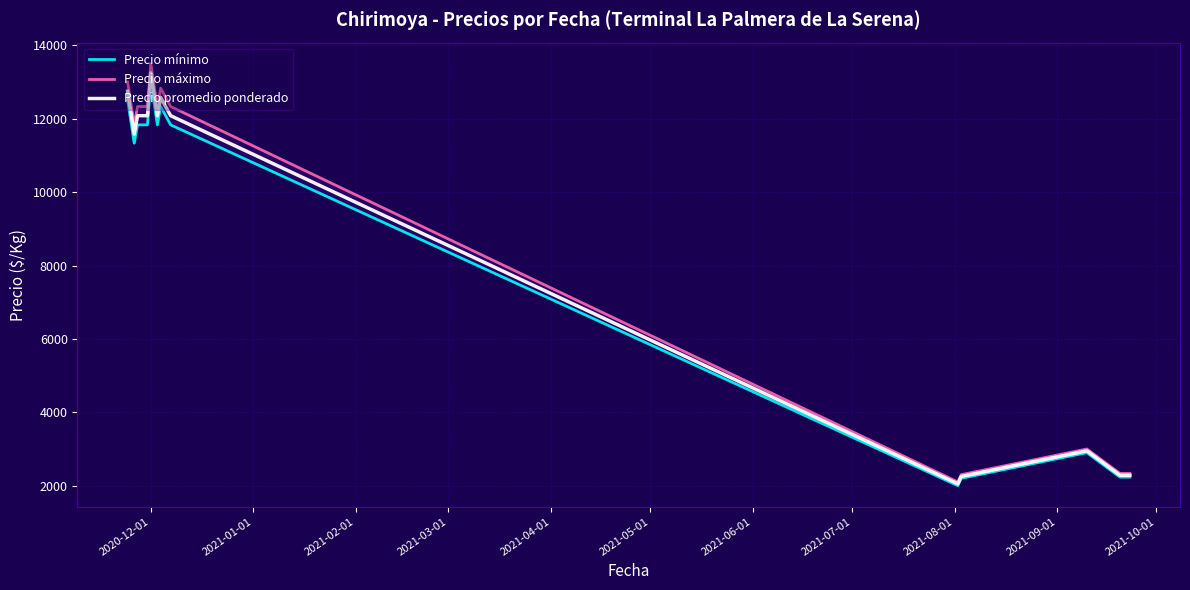

Rank the series at 2021-07-01 from highest to lowest value.

Precio máximo, Precio promedio ponderado, Precio mínimo